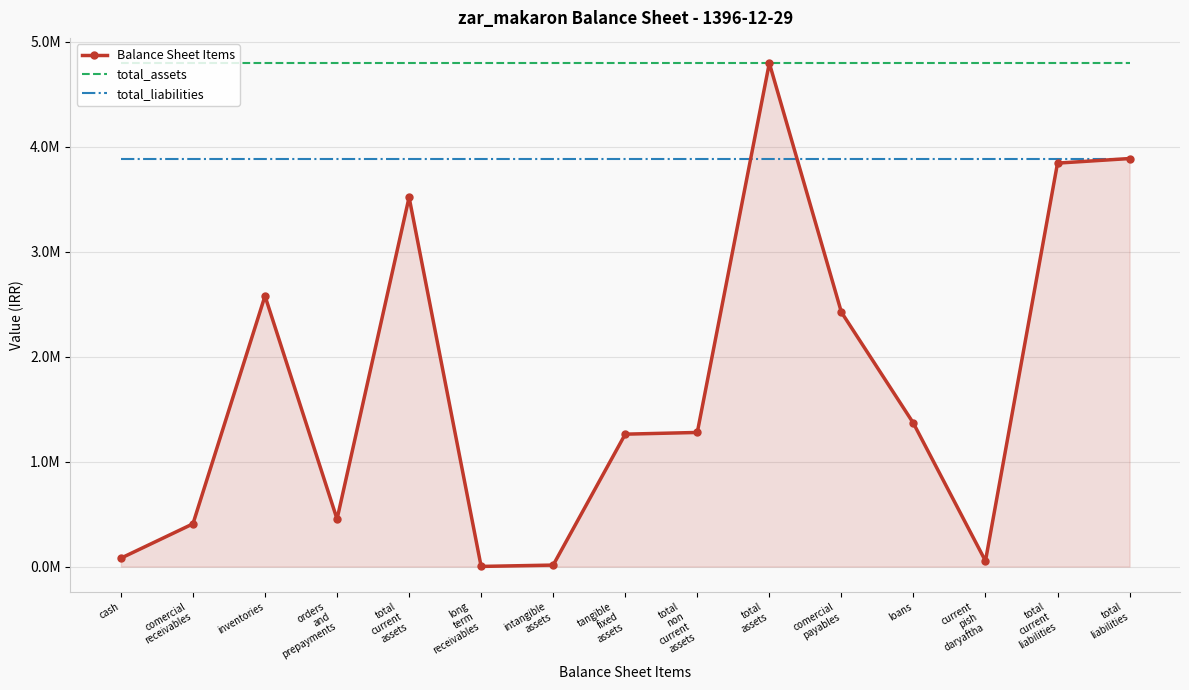

What is the sum of the Balance Sheet Items values at loans and total
assets?

6162296